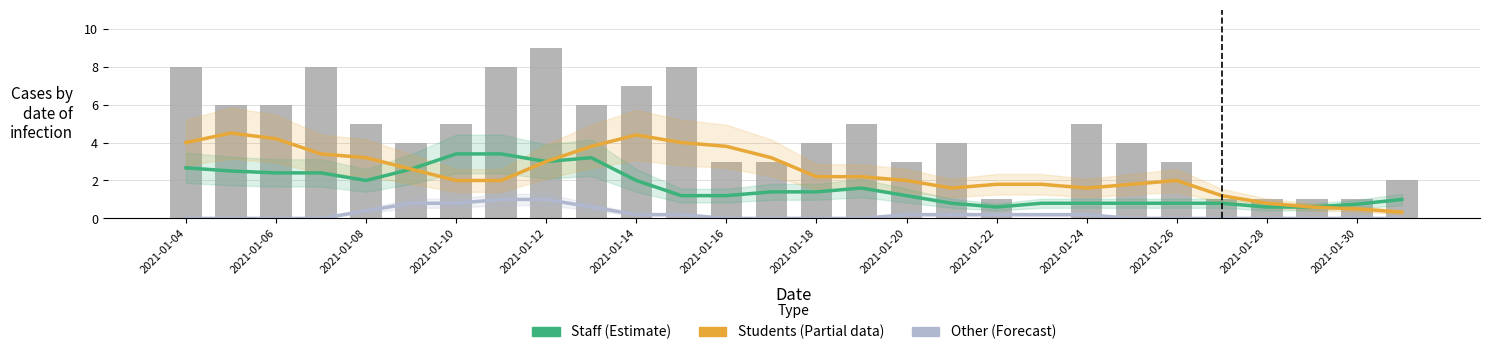

What is the average value of the Staff (Estimate) series?

1.6